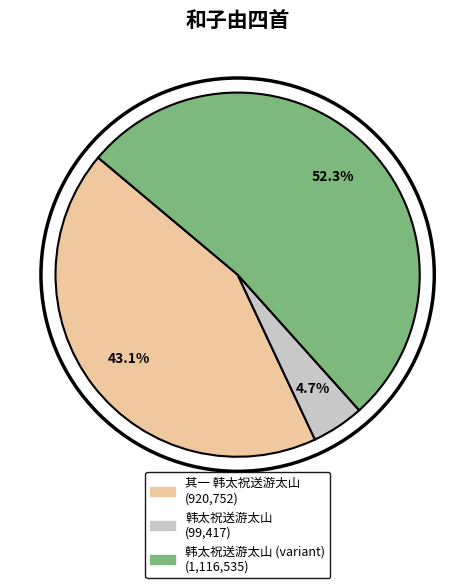

Is there any slice that represents more than half of the pie?

Yes